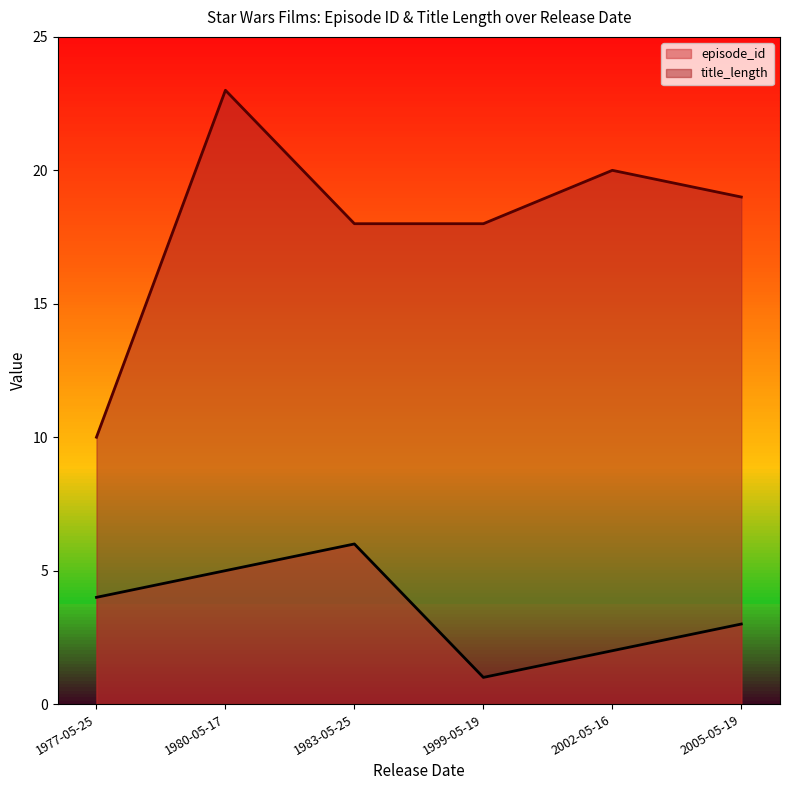

Between 1983-05-25 and 2002-05-16, which series saw the biggest shift?

episode_id